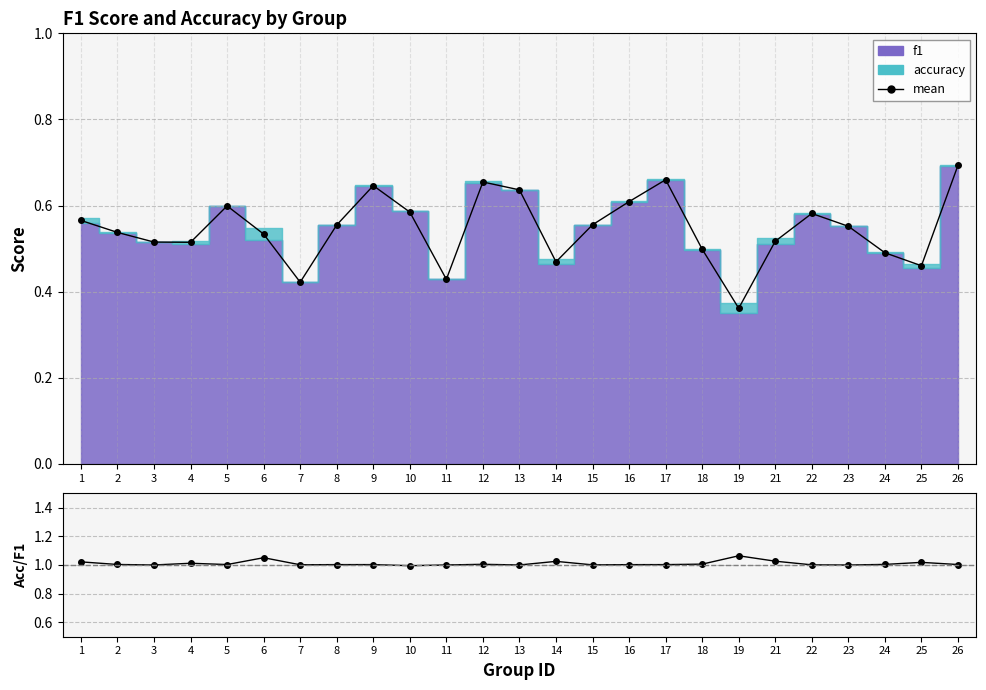

How many data points does each series have?

25